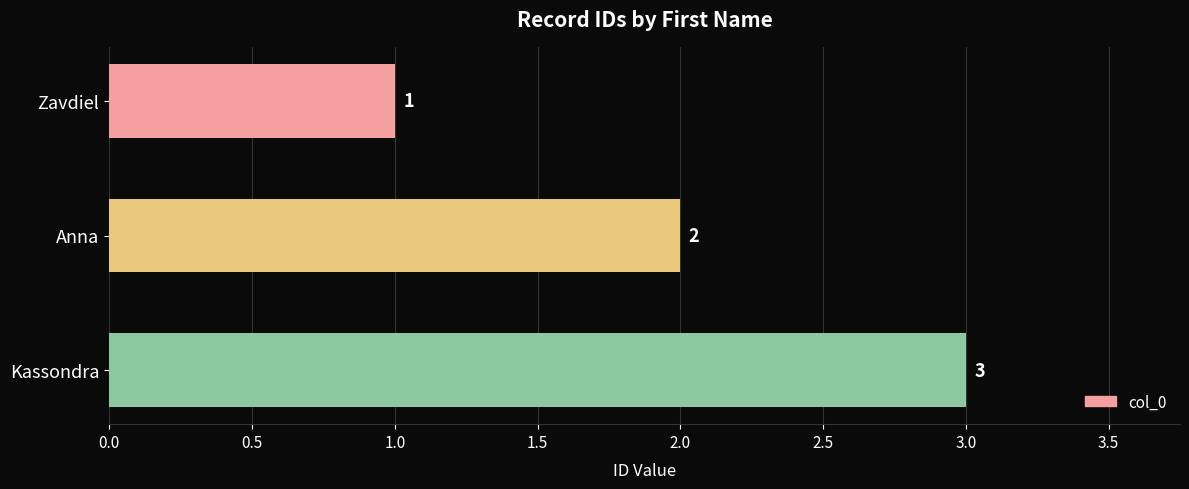

List the labels in order of value, smallest first.

Zavdiel, Anna, Kassondra